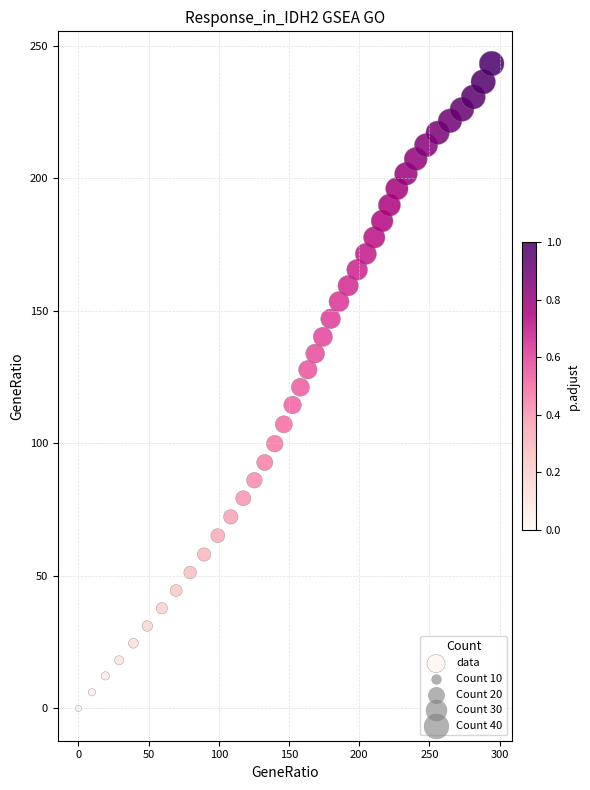

What is the range of Y values (max minus min)?

243.3